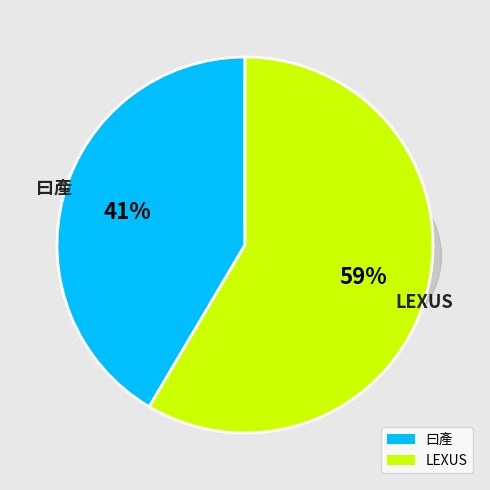

Does 44 represent more than half of the total?

Yes